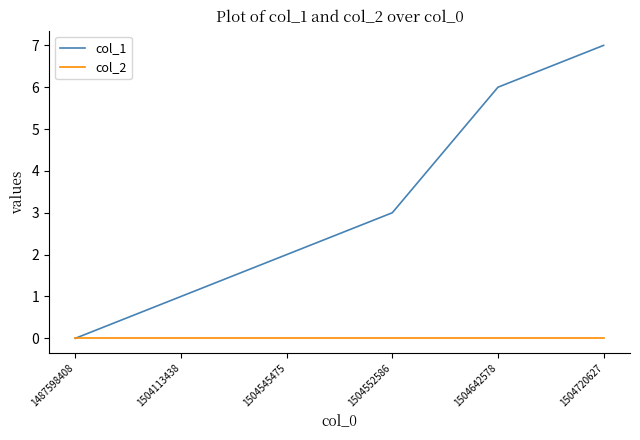

What is the maximum value shown in the chart?

7